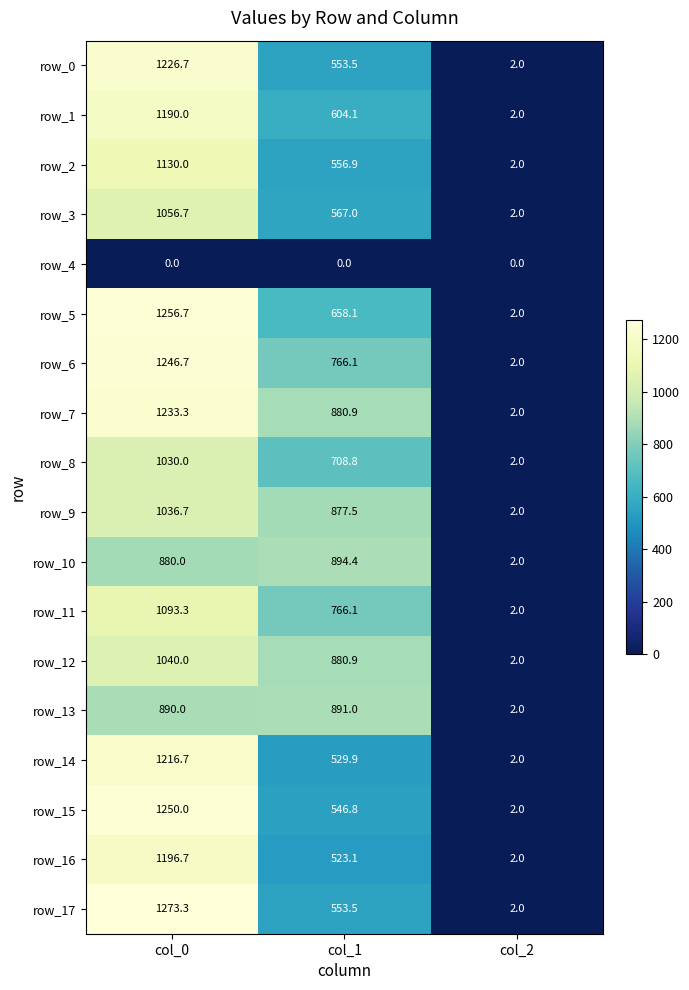

Which series has the largest range (max minus min)?

row_17